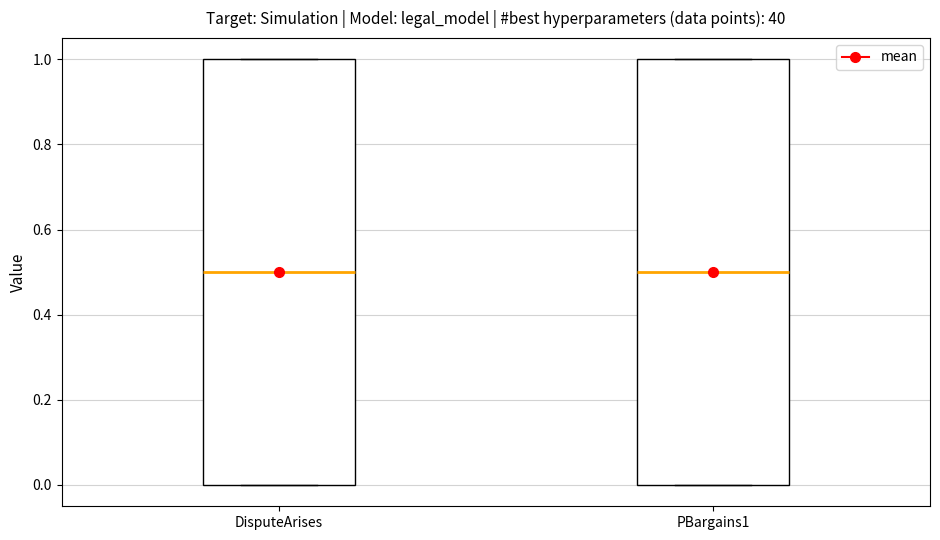

Reading left to right, transcribe this box plot: for each box, give where its median line is, the range the box spans, and where its two whiskers end, as read against the y-axis. The values are not printed on the chart, so give them approximately, as read against the axis.

DisputeArises: median 0.5, box 0.0 to 1.0, whiskers 0.0 to 1.0
PBargains1: median 0.5, box 0.0 to 1.0, whiskers 0.0 to 1.0